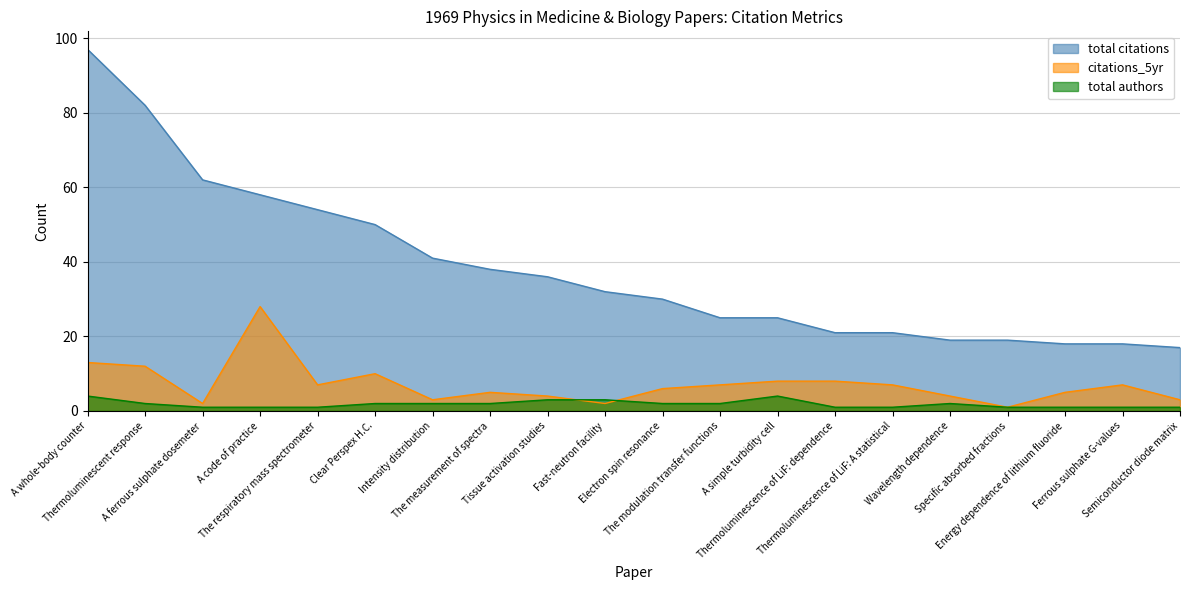

At Semiconductor diode matrix, list the series in order from largest to smallest.

total citations, citations_5yr, total authors